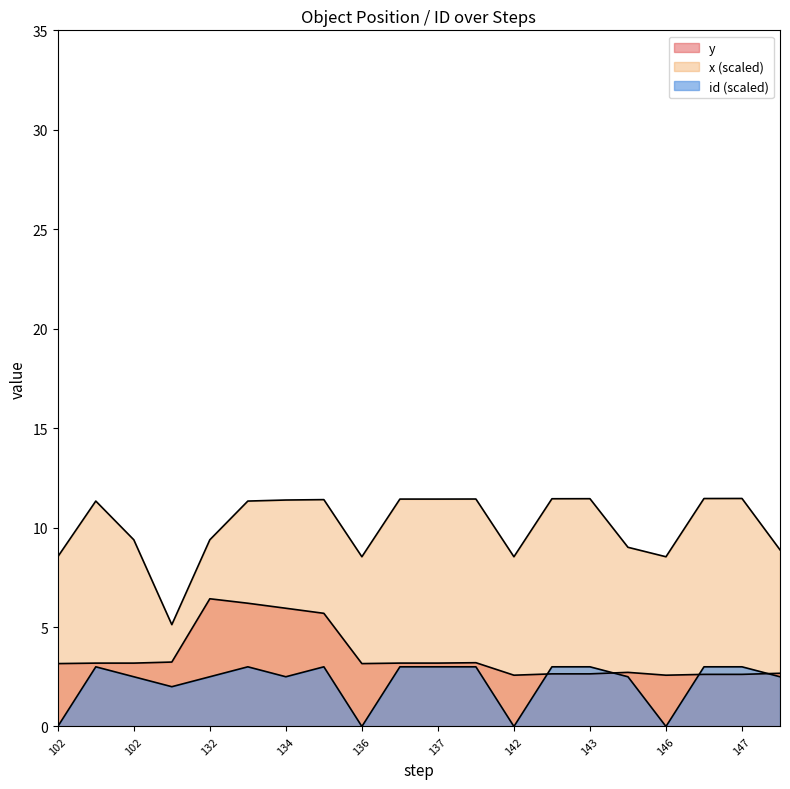

True or false: y and x intersect in this chart.

False